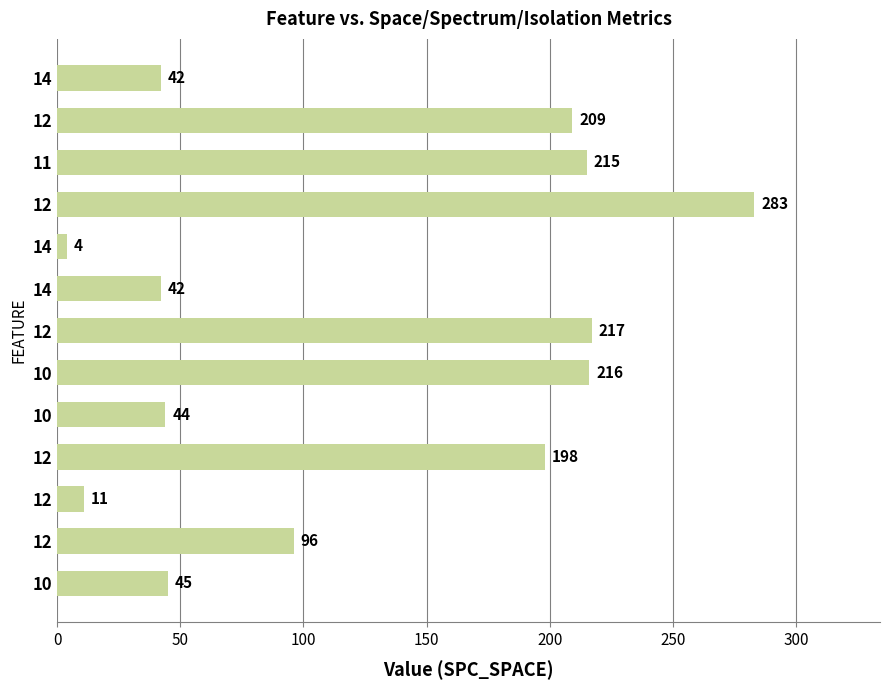

Does the chart contain any negative values?

No